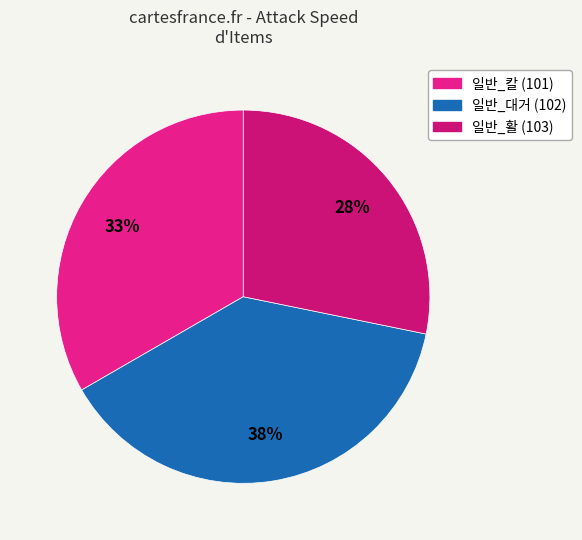

Is the sum of 일반_활 (103) and 일반_대거 (102) greater than half?

Yes